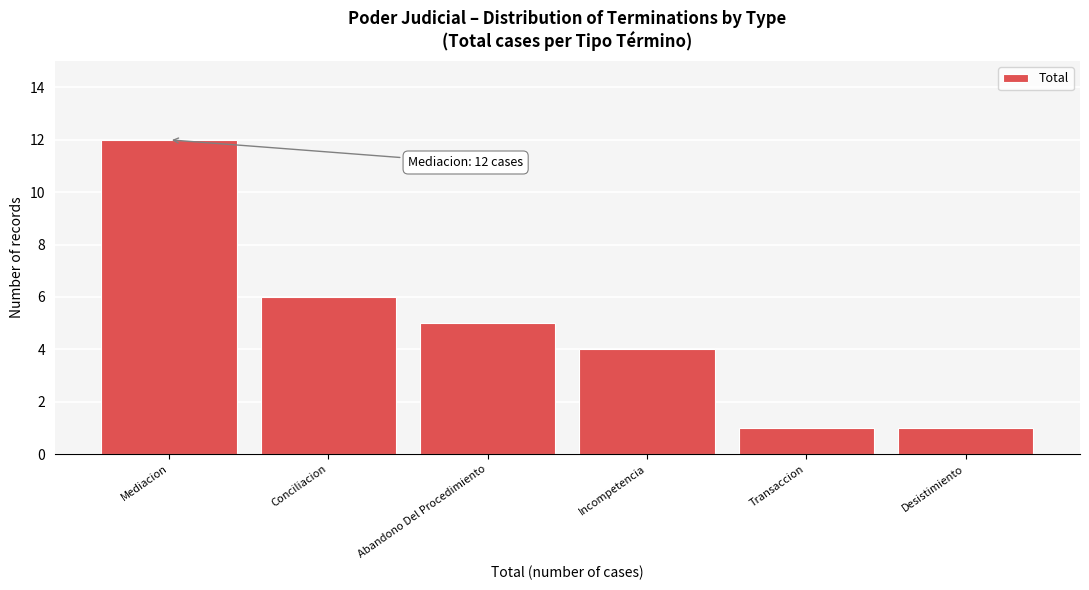

Reading left to right, extract all data points from this chart.

12	6	5	4	1	1